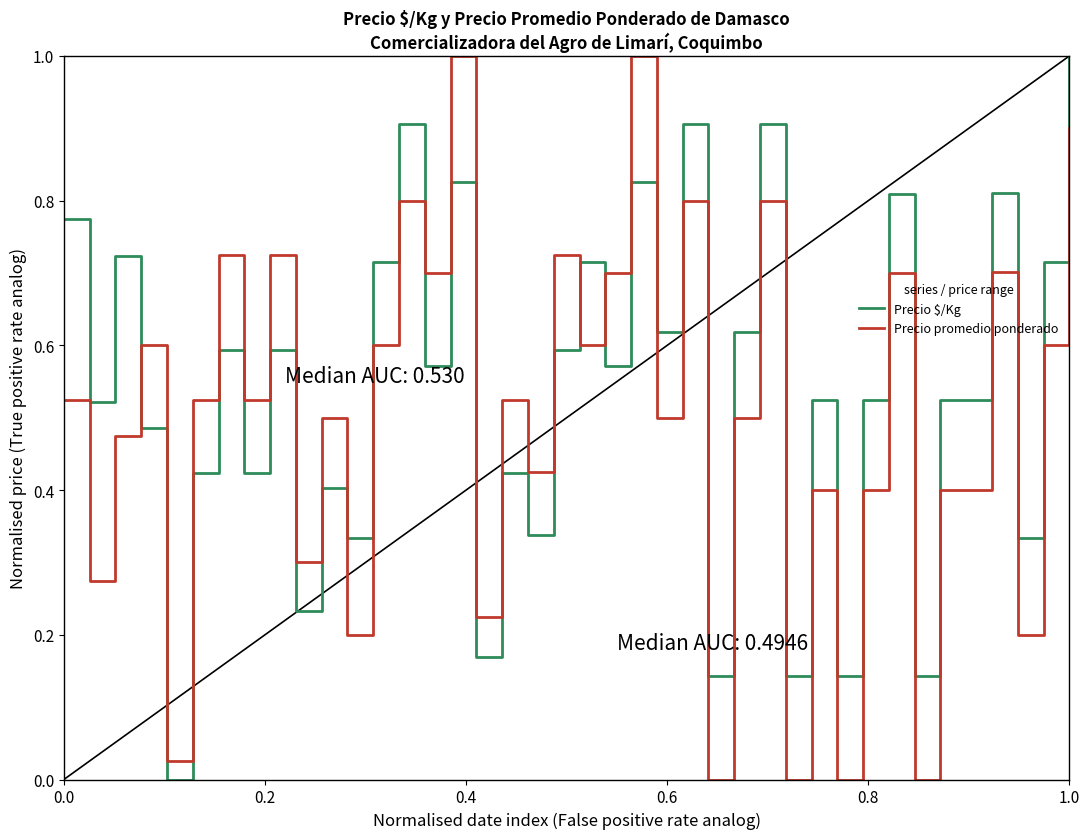

True or false: Precio $/Kg and Precio promedio ponderado cross at least once.

True